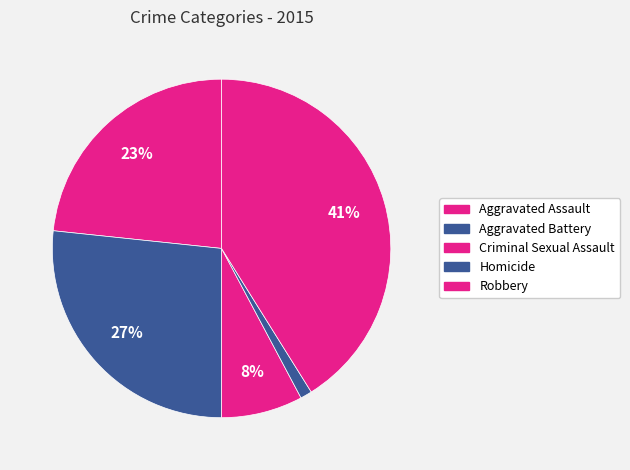

Which has a higher value, Aggravated Assault or Aggravated Battery?

Aggravated Battery